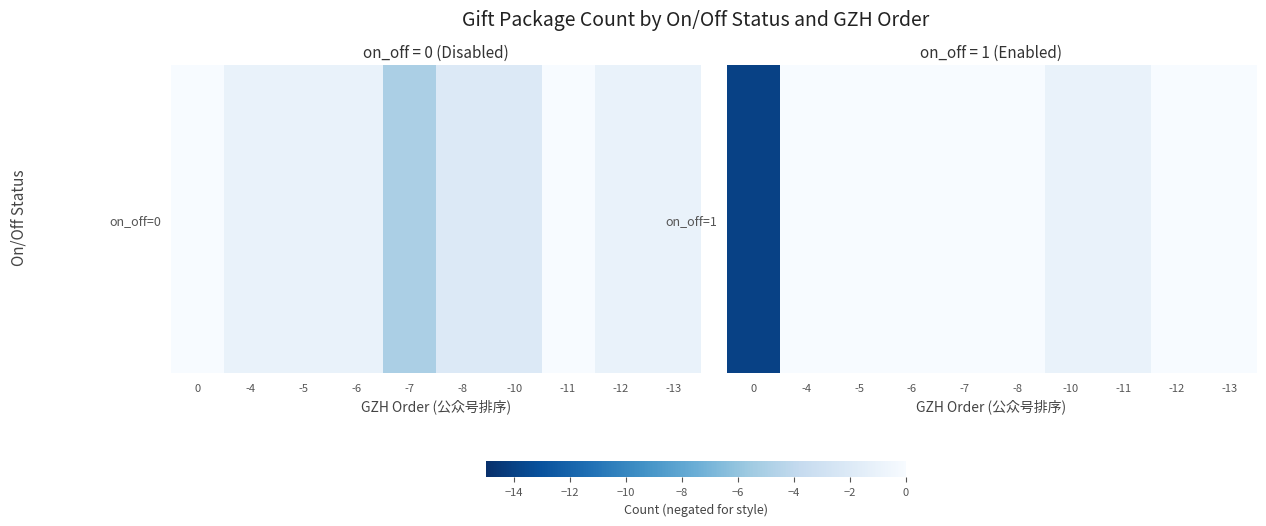

Rank the categories by value from lowest to highest.

0, -11, -10, -13, -12, -8, -7, -6, -5, -4